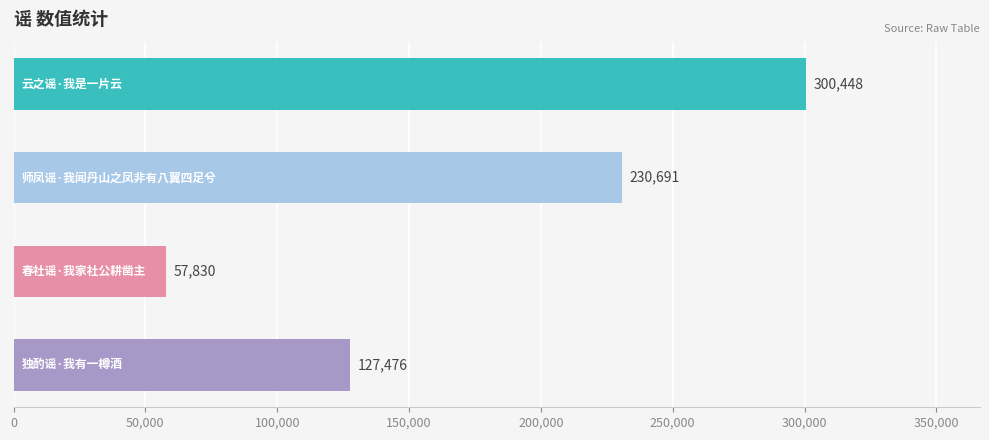

What is the difference between the maximum and minimum values?

242618